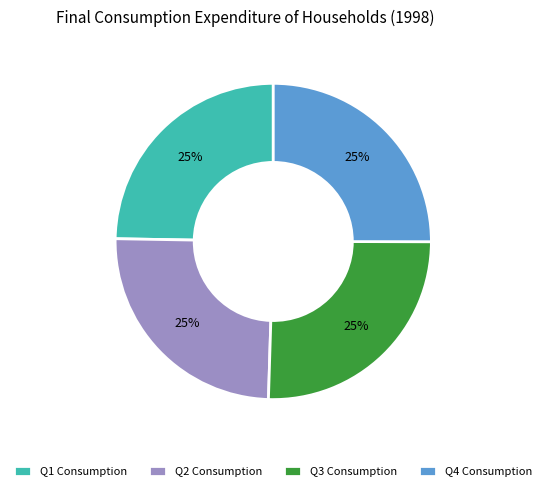

How many slices are in this pie chart?

4